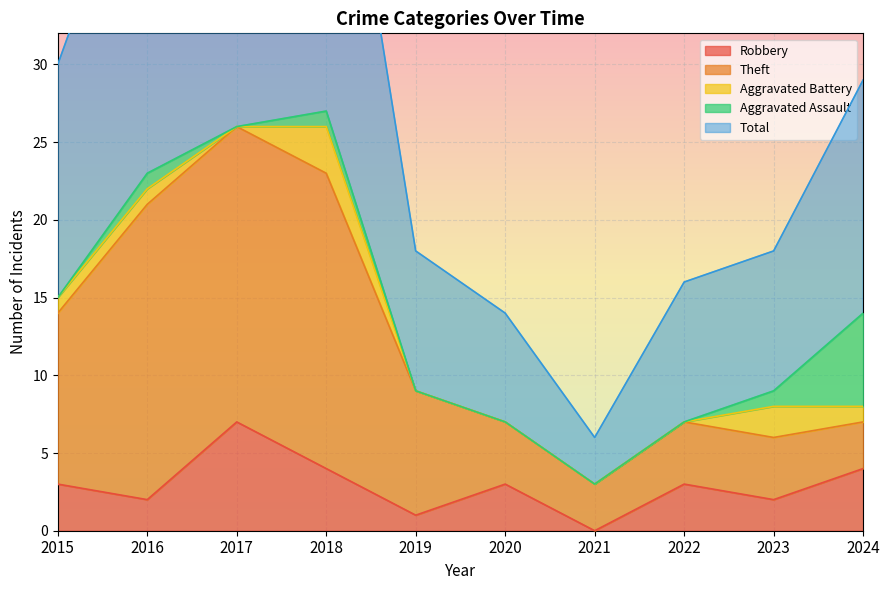

Rank the series by their maximum value, from highest to lowest.

Total, Theft, Robbery, Aggravated Assault, Aggravated Battery